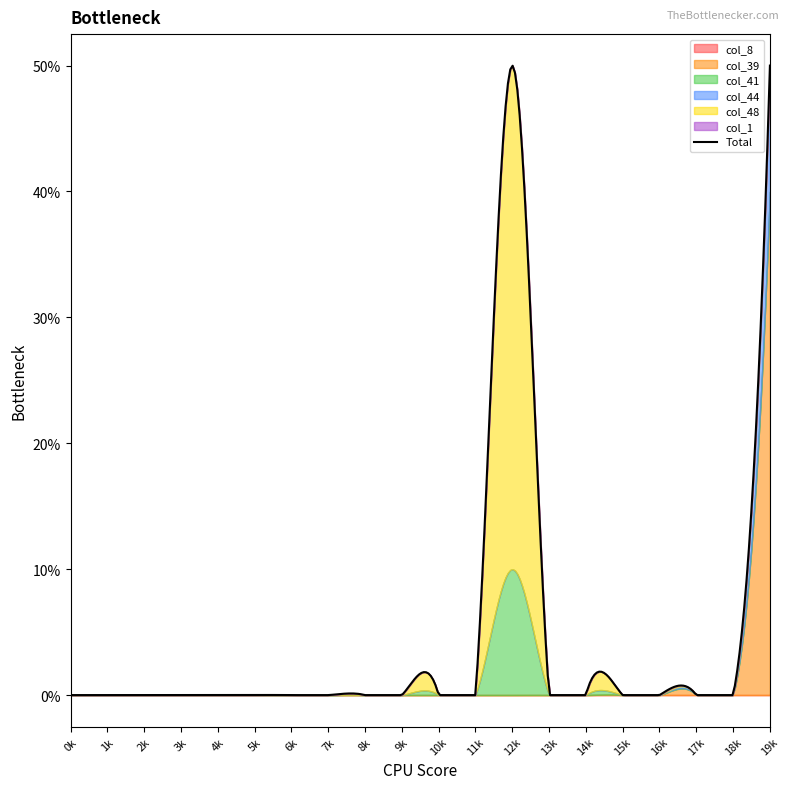

Count the number of categories in the chart.

20